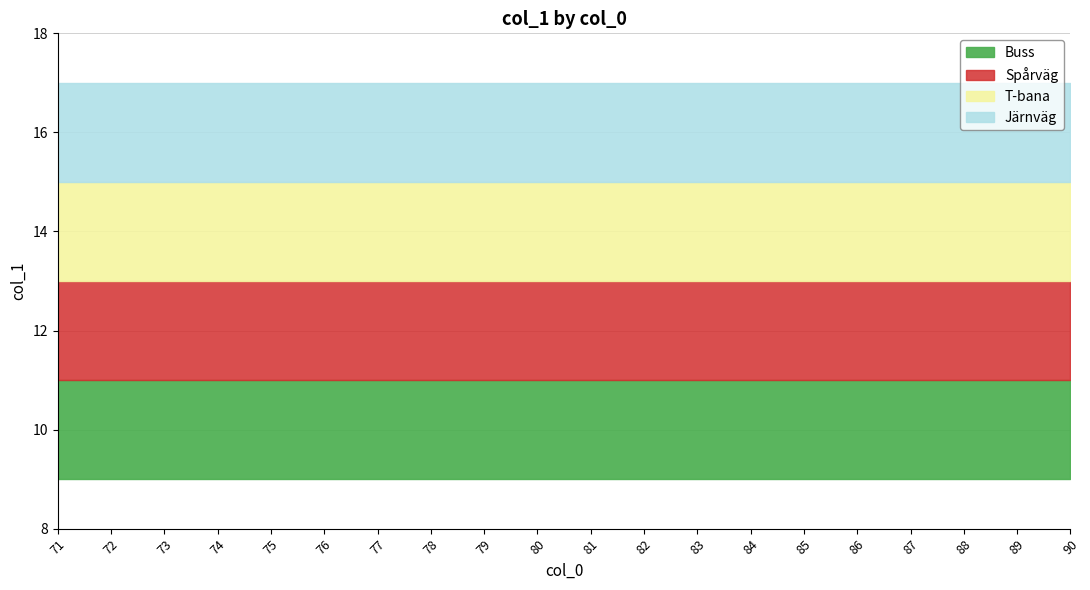

The value at 71 is 9. True or false?

True